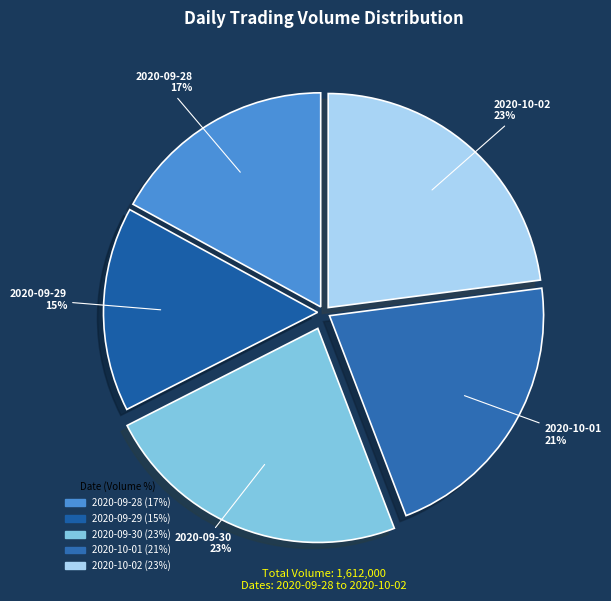

What percentage is the 2020-10-01 slice, to the nearest percent?

21%